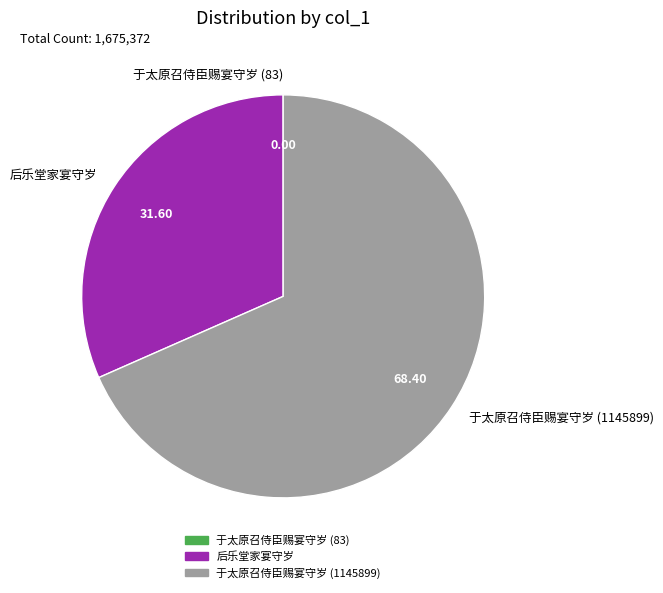

Is the sum of 后乐堂家宴守岁 and 于太原召侍臣赐宴守岁 (1145899) greater than half?

Yes